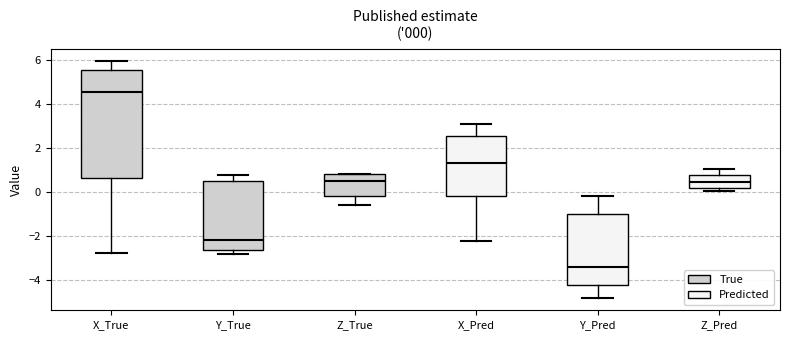

Which box is the tallest, from its lower edge to its upper edge?

X_True